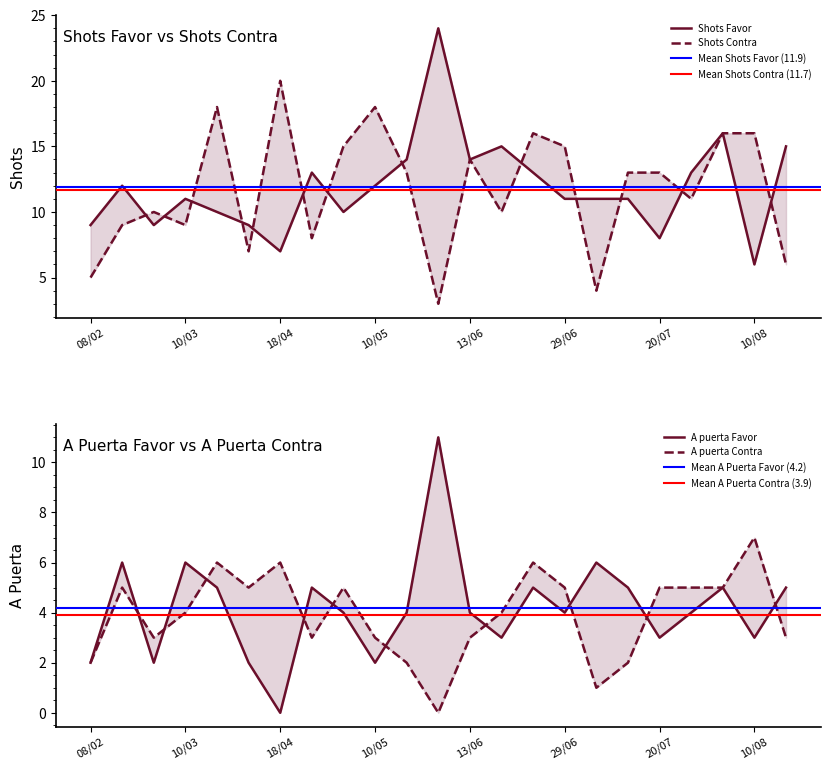

What is the label of the 12th point from the left?

24/05